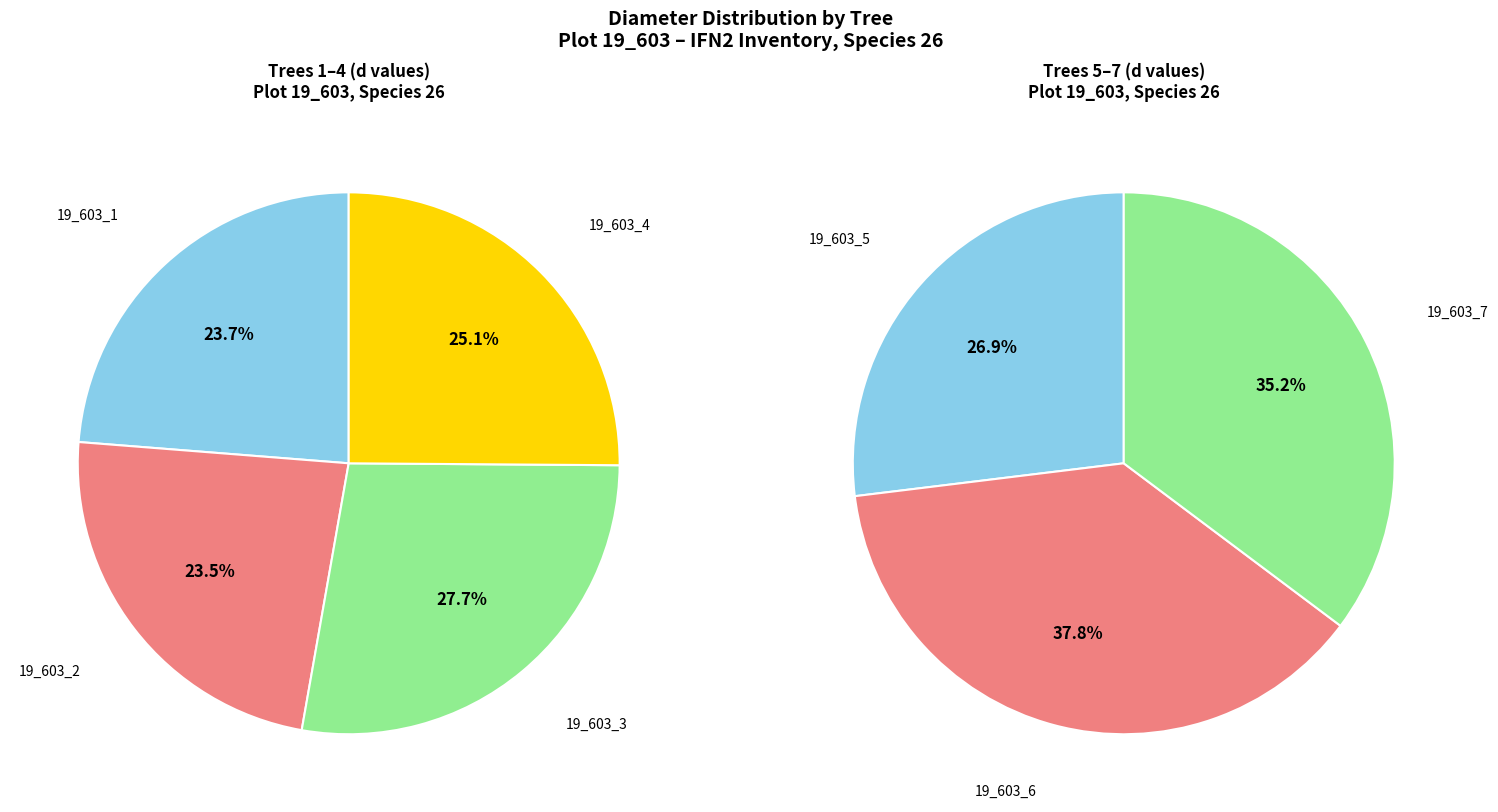

Which category has the smallest portion of the pie?

19_603_2